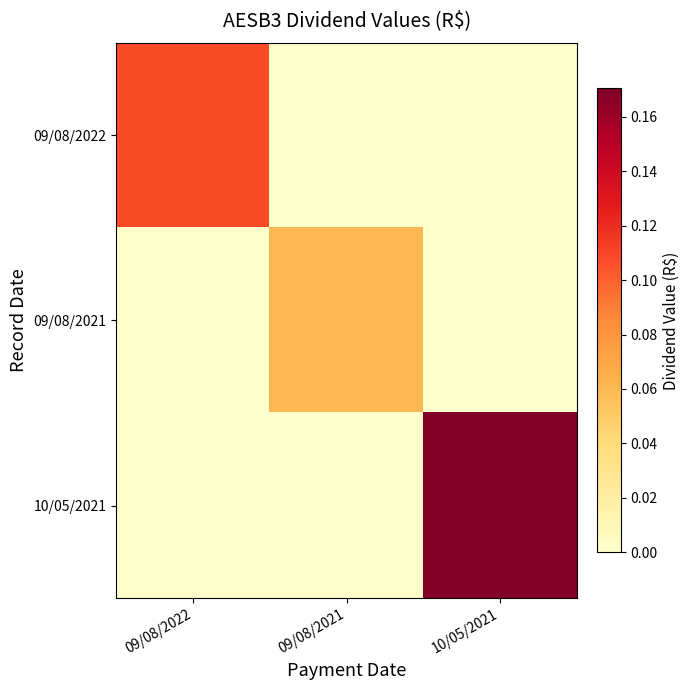

Which series changed the most between 09/08/2022 and 09/08/2021?

09/08/2022